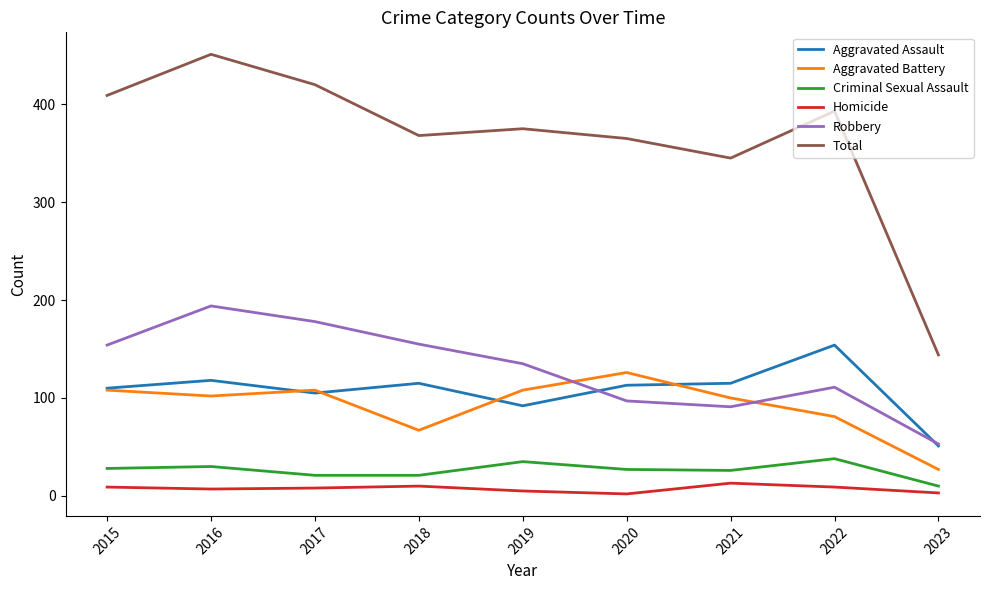

Which series has the largest total across all categories?

Total